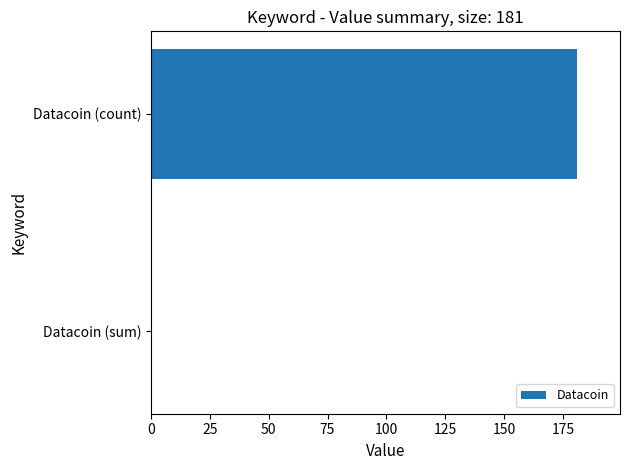

What is the sum of all values?

181